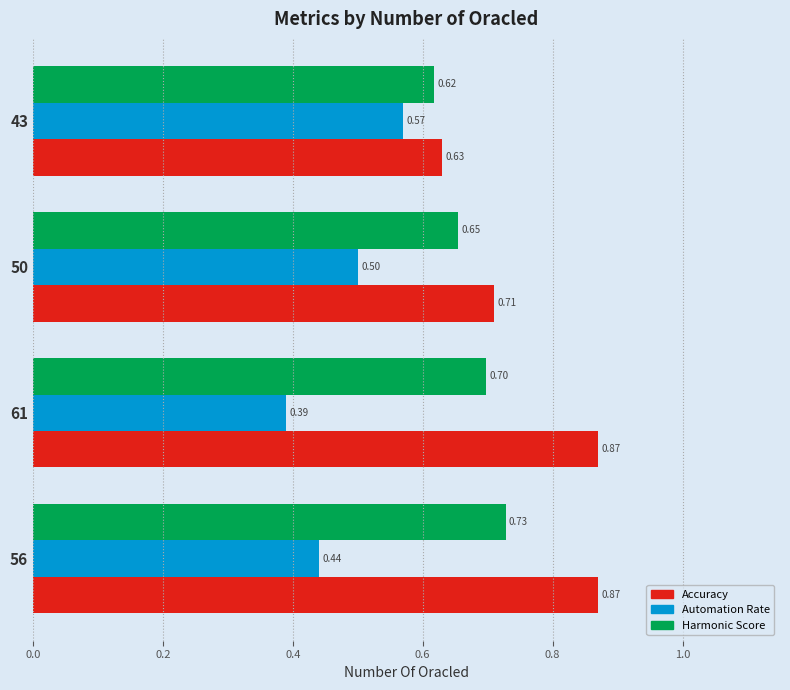

List the series in order of their overall mean, lowest first.

Automation Rate, Harmonic Score, Accuracy